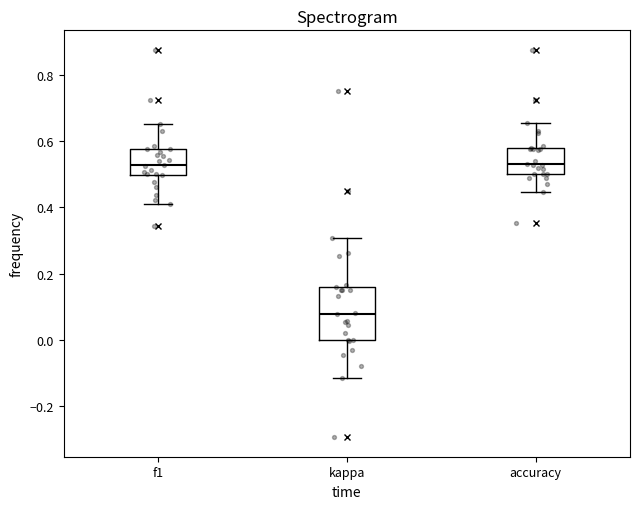

Reading left to right, transcribe this box plot: for each box, give where its median line is, the range the box spans, and where its two whiskers end, as read against the y-axis. The values are not printed on the chart, so give them approximately, as read against the axis.

f1: median 0.52, box 0.50 to 0.58, whiskers 0.42 to 0.66
kappa: median 0.08, box 0.00 to 0.16, whiskers -0.12 to 0.30
accuracy: median 0.54, box 0.50 to 0.58, whiskers 0.44 to 0.66